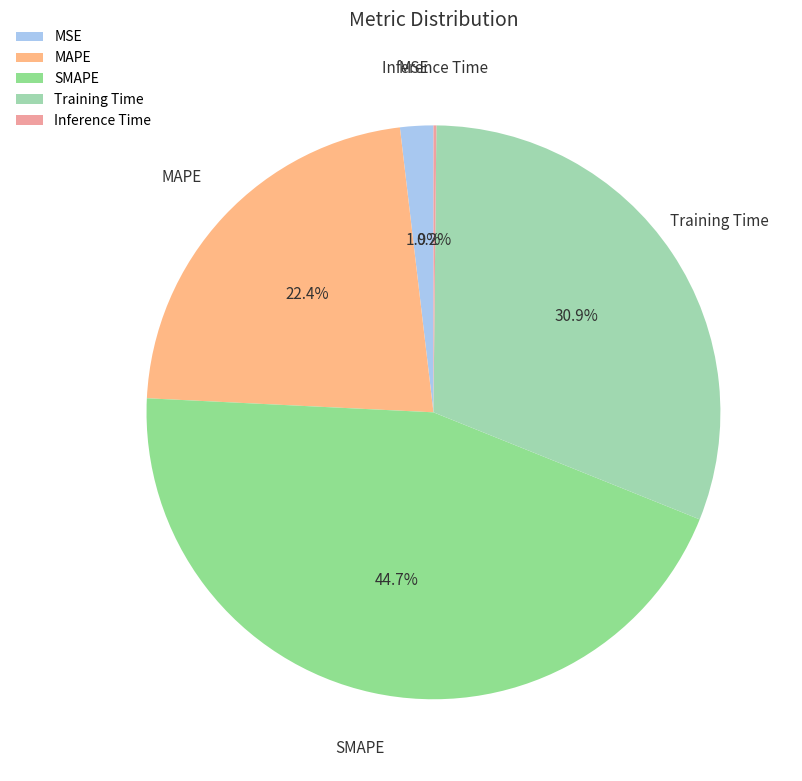

Approximately how many times larger is the value at MSE compared to Training Time?

0.1